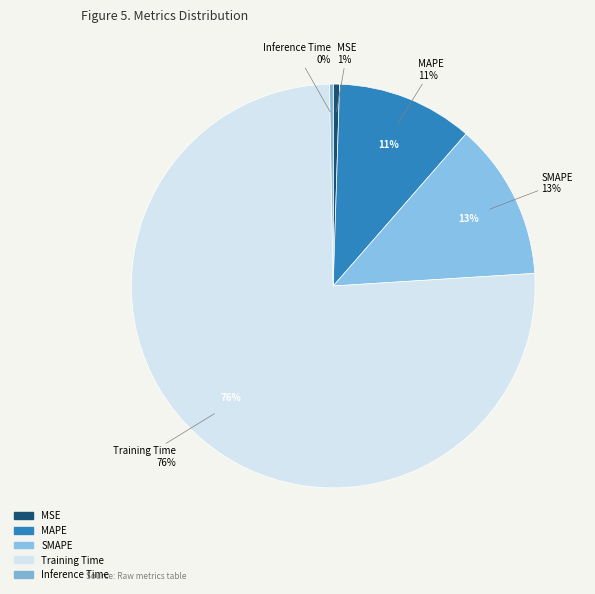

To the nearest percent, what percentage of the pie is MSE?

1%